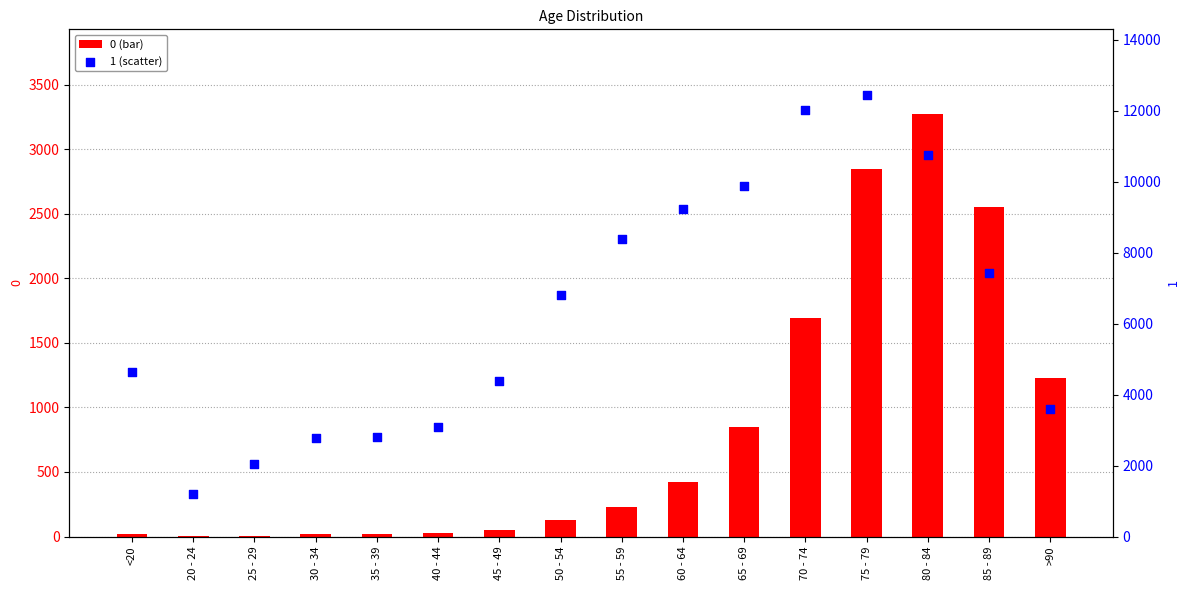

Is the value of 0 at 20 - 24 greater than the value of 1 at 65 - 69?

No